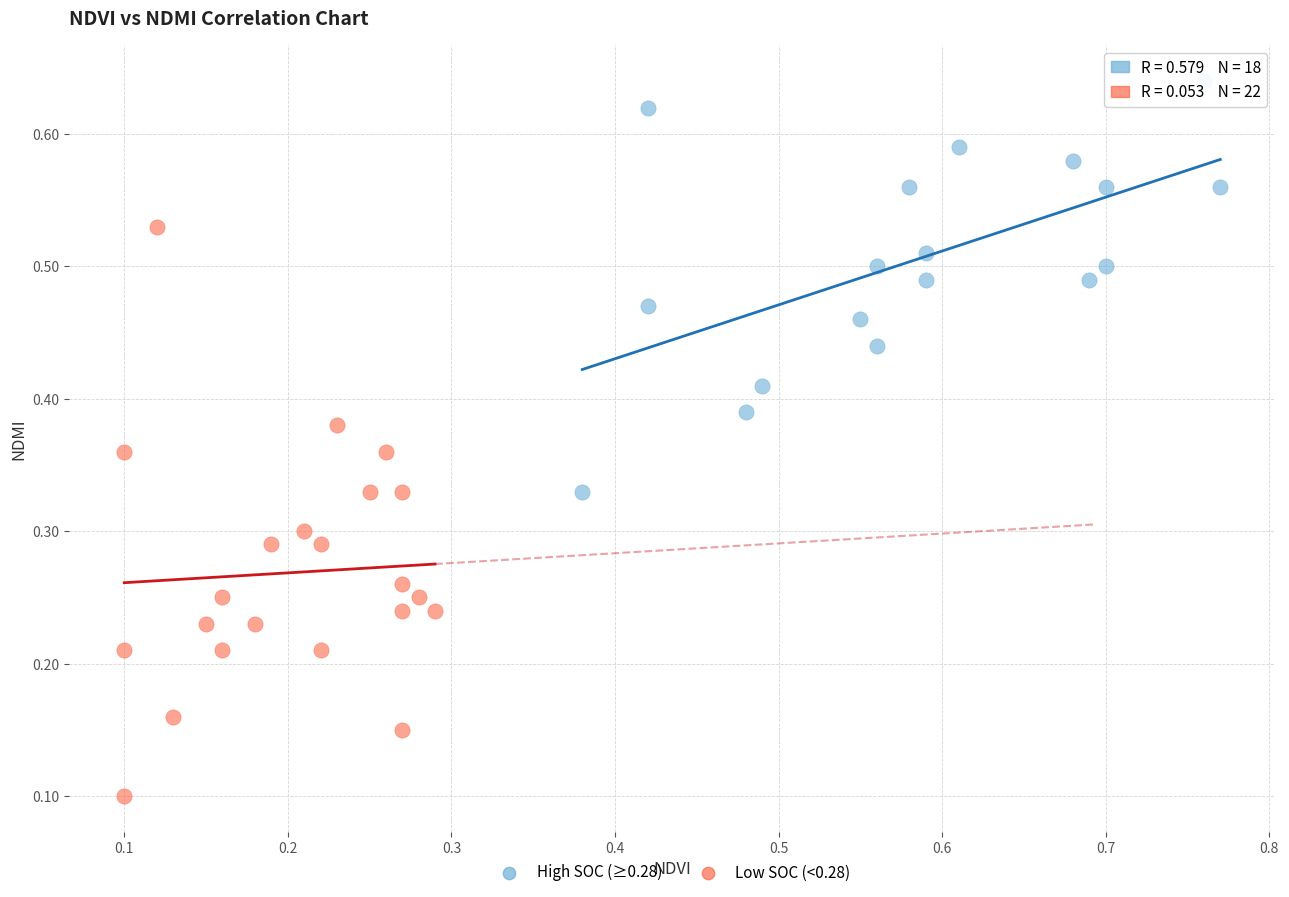

Which series contains the lowest Y value?

Low SOC (<0.28)